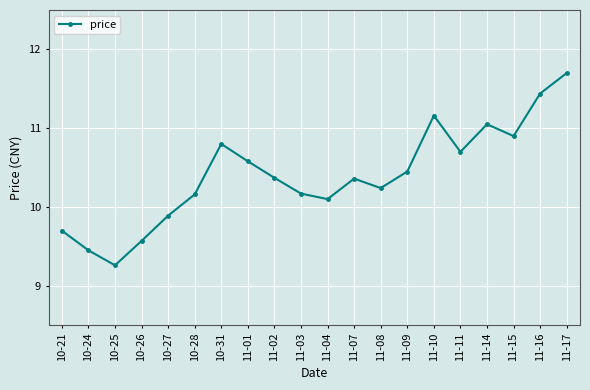

What position from the left is 10-21?

1